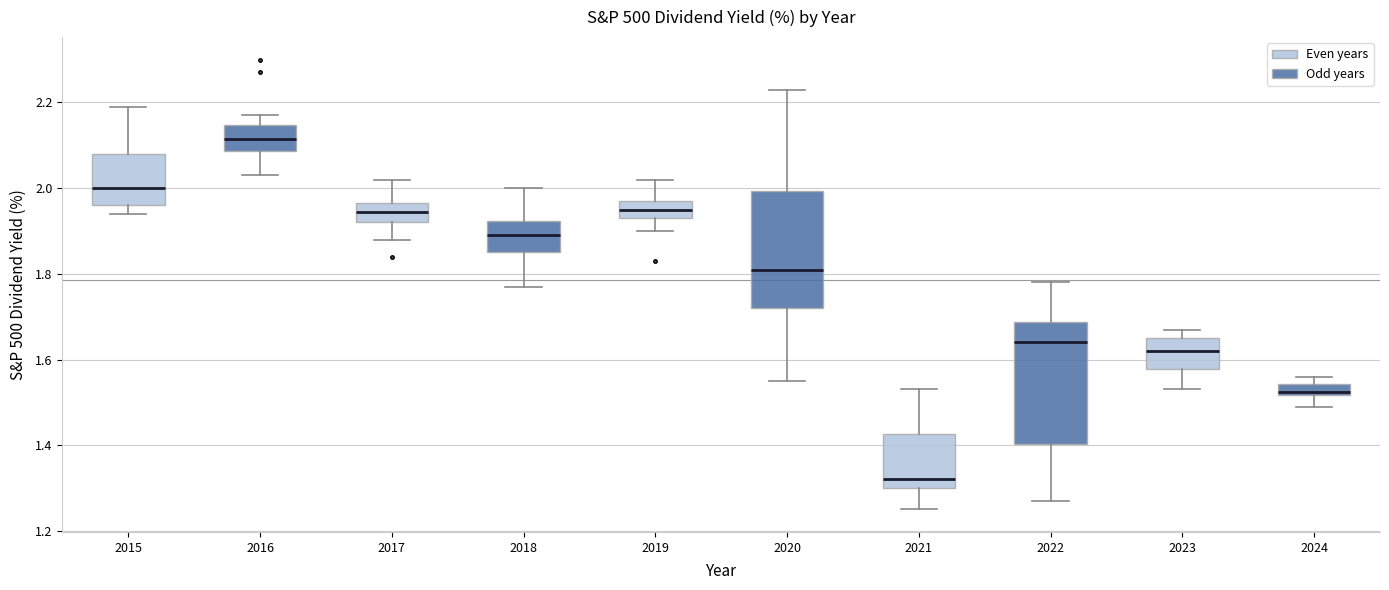

Where does the lower whisker of the box at x = 2019 end on the y-axis? The values are not printed on the chart, so give them approximately, as read against the axis.

1.90